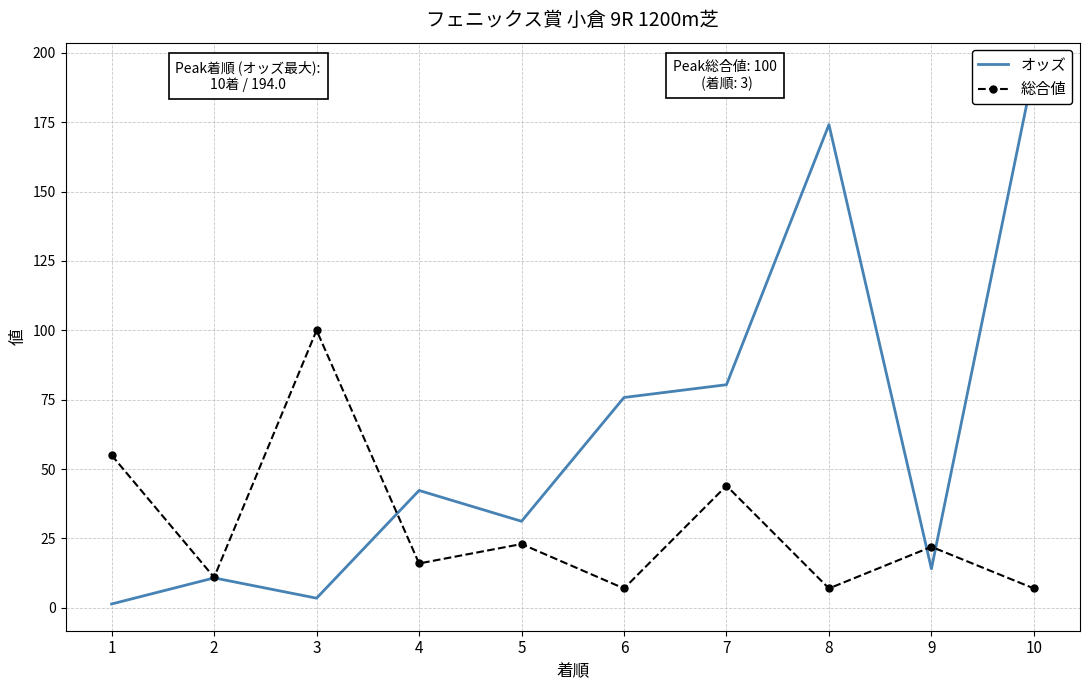

What is the maximum value for オッズ?

194.0